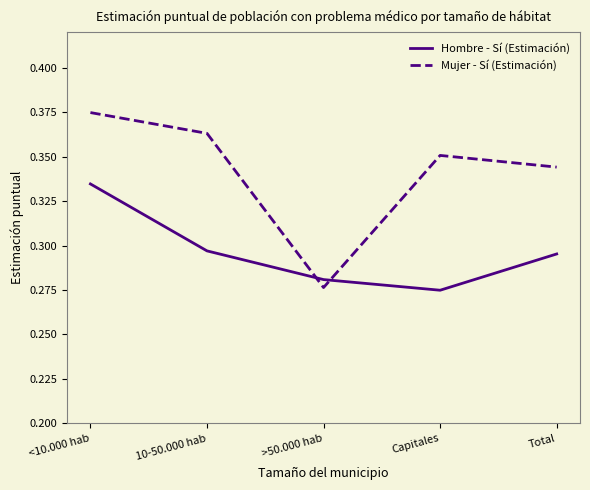

Between which two adjacent categories do Hombre - Sí (Estimación) and Mujer - Sí (Estimación) first intersect?

10-50.000 hab and >50.000 hab